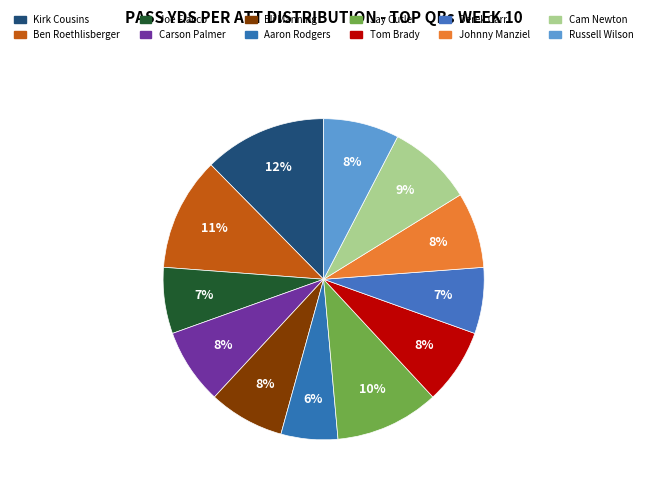

The Derek Carr slice represents 1% of the pie. True or false?

False